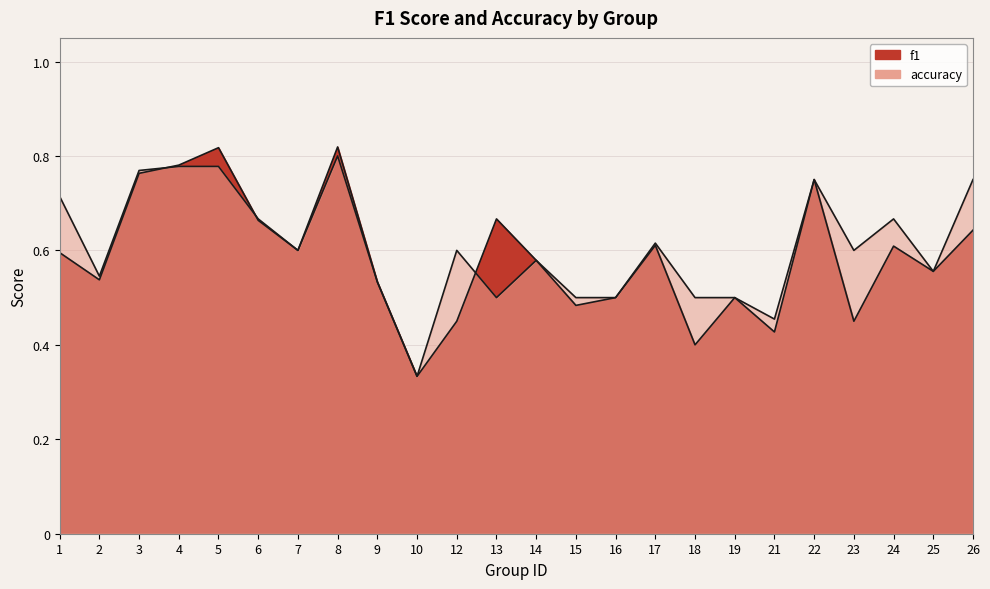

At which category does the chart reach its minimum across all series?

10